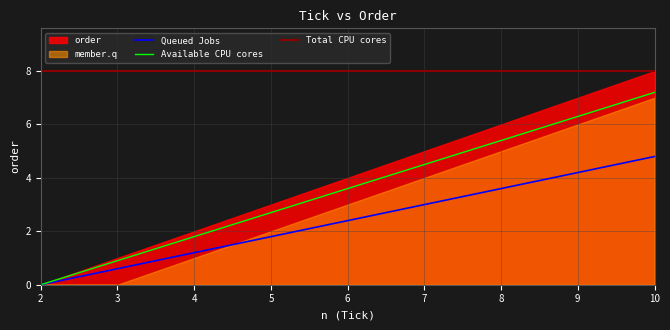

True or false: the data has more than 0 interior local peaks.

False